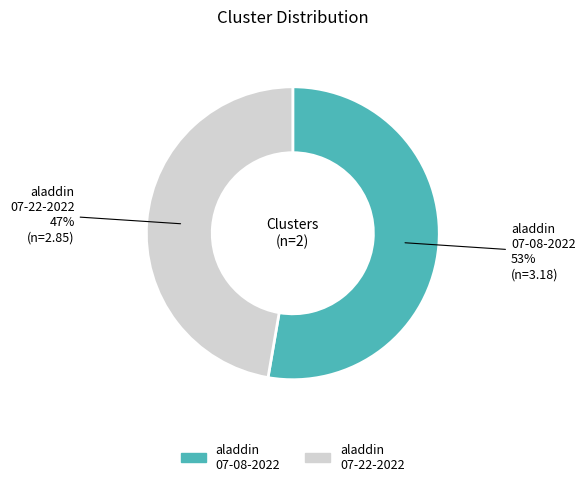

Is there a majority slice in this chart?

Yes